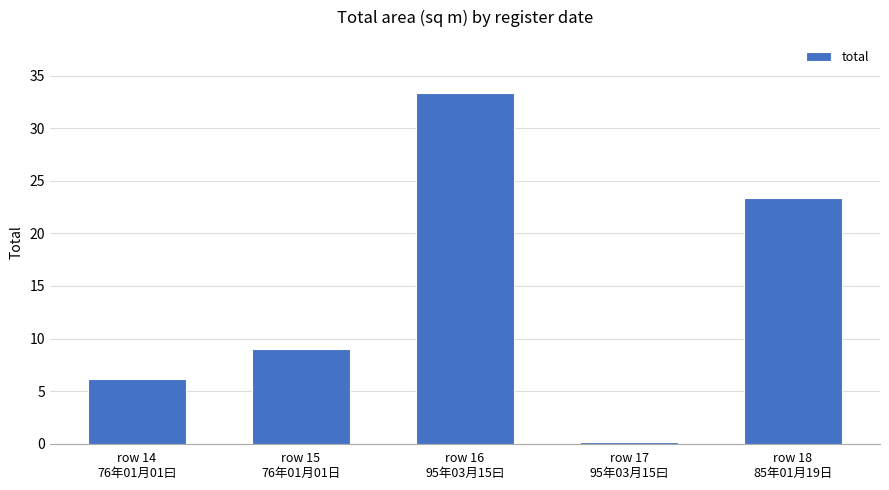

Approximately how many times larger is the value at row 15
76年01月01日 compared to row 14
76年01月01曰?

1.5